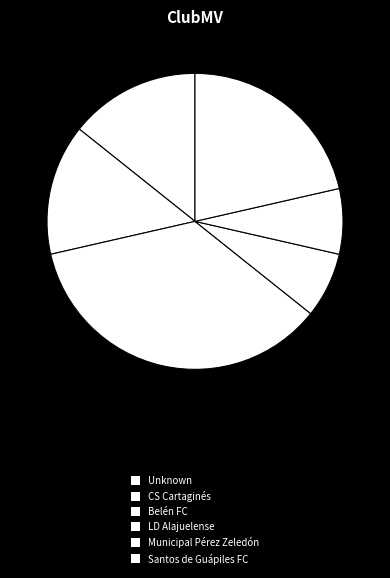

To the nearest percent, what portion does Belén FC represent?

36%